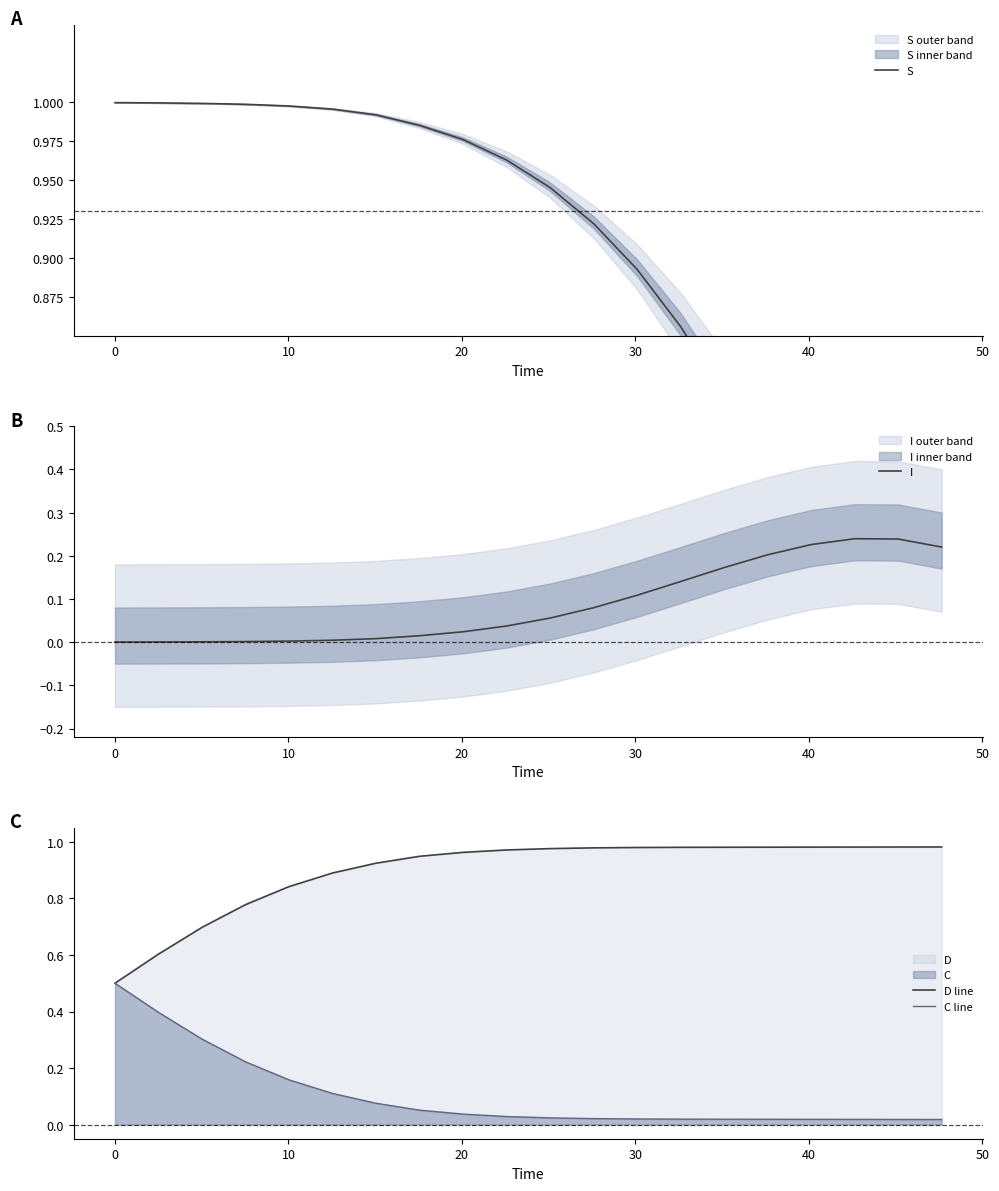

What is the sum of all C line values?

2.1